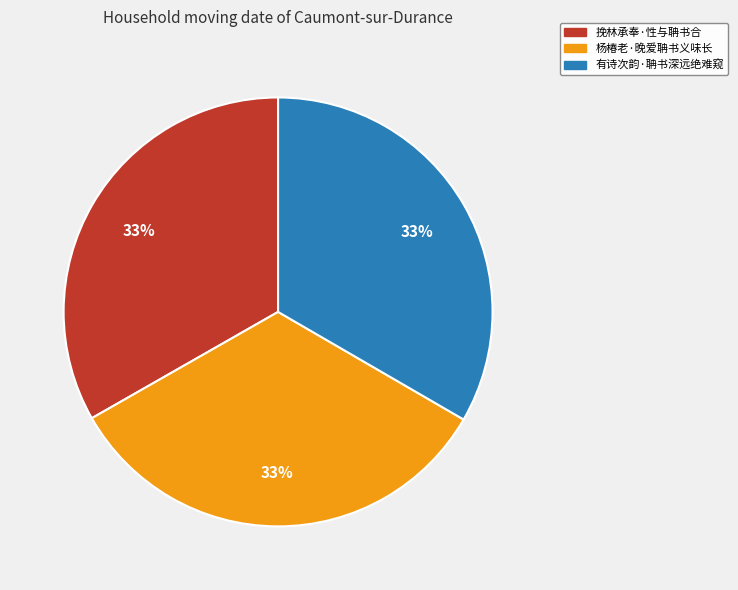

Is there a majority slice in this chart?

No